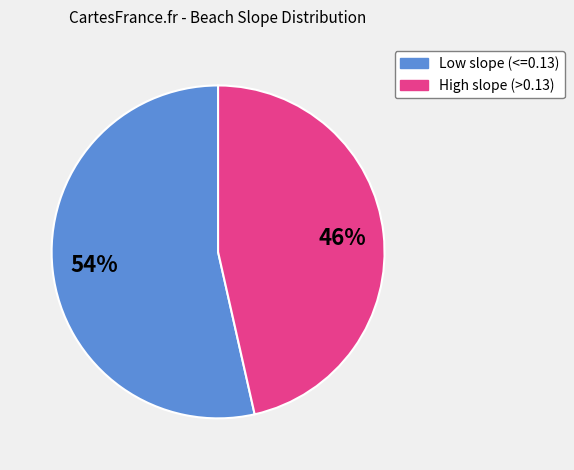

To the nearest percent, what percentage of the pie is Low slope (<=0.13)?

54%